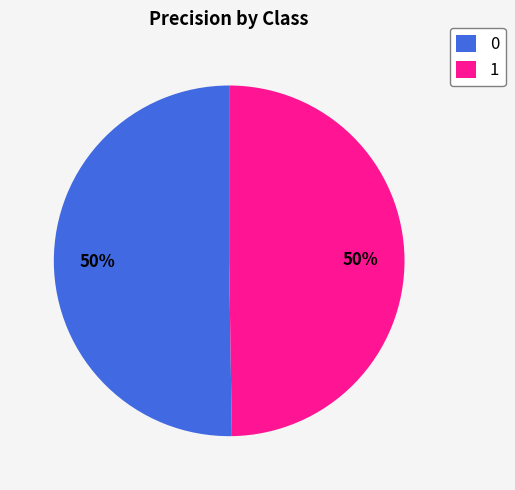

What percentage is the 1 slice, to the nearest percent?

50%